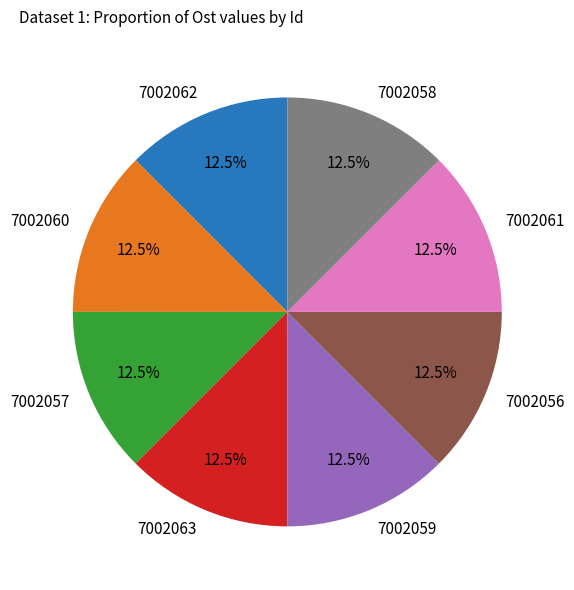

How many segments does this pie chart have?

8